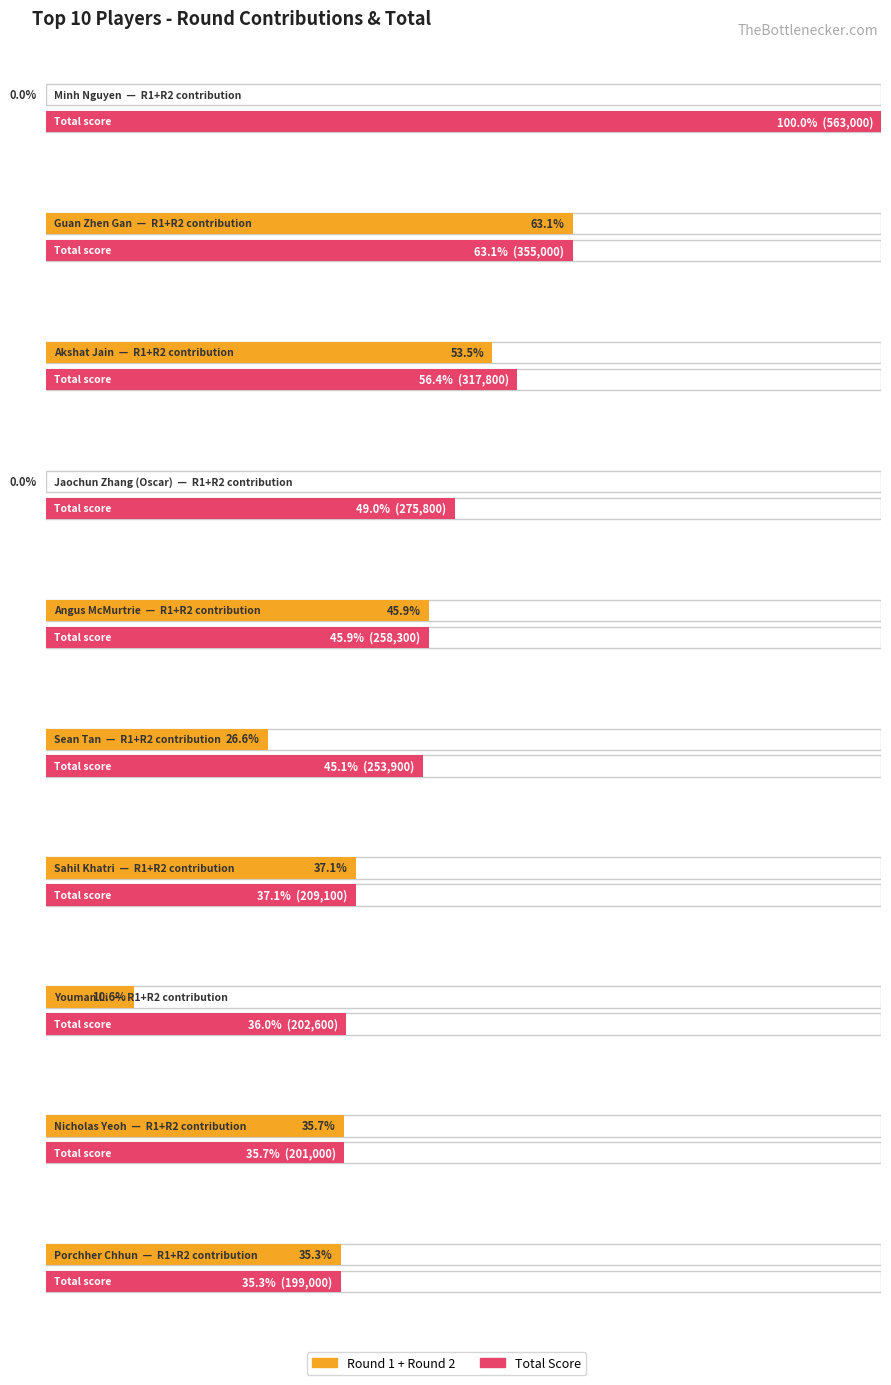

At Nicholas Yeoh, list the series in order from largest to smallest.

Round 1, Total